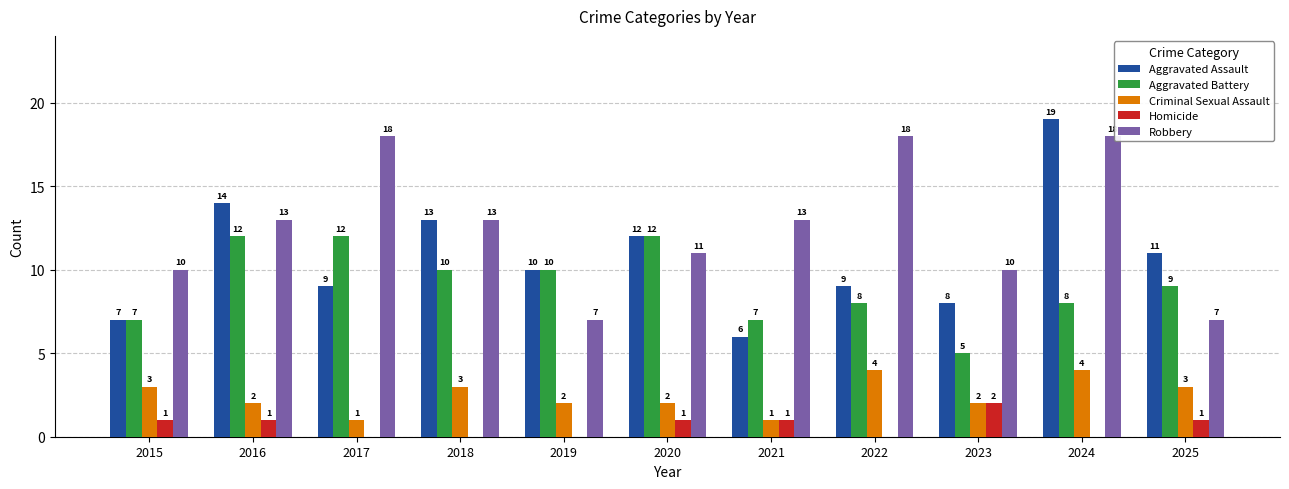

Where does the Aggravated Assault series first go above 10?

2016